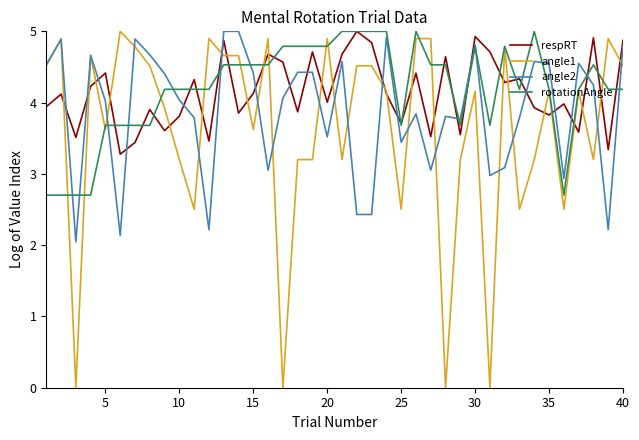

Which series has the widest spread of values?

angle1